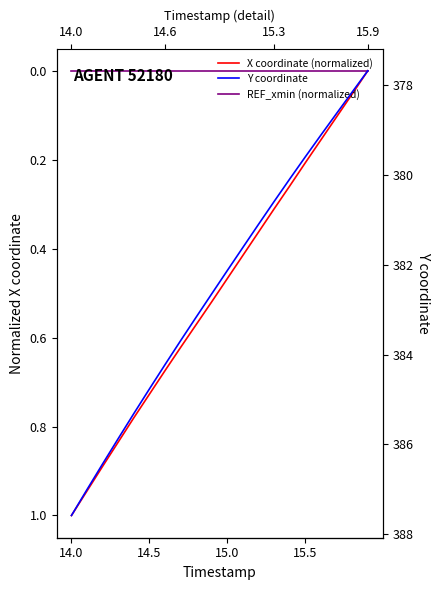

What are all the series names shown in the legend?

X coordinate (normalized), REF_xmin (normalized), Y coordinate